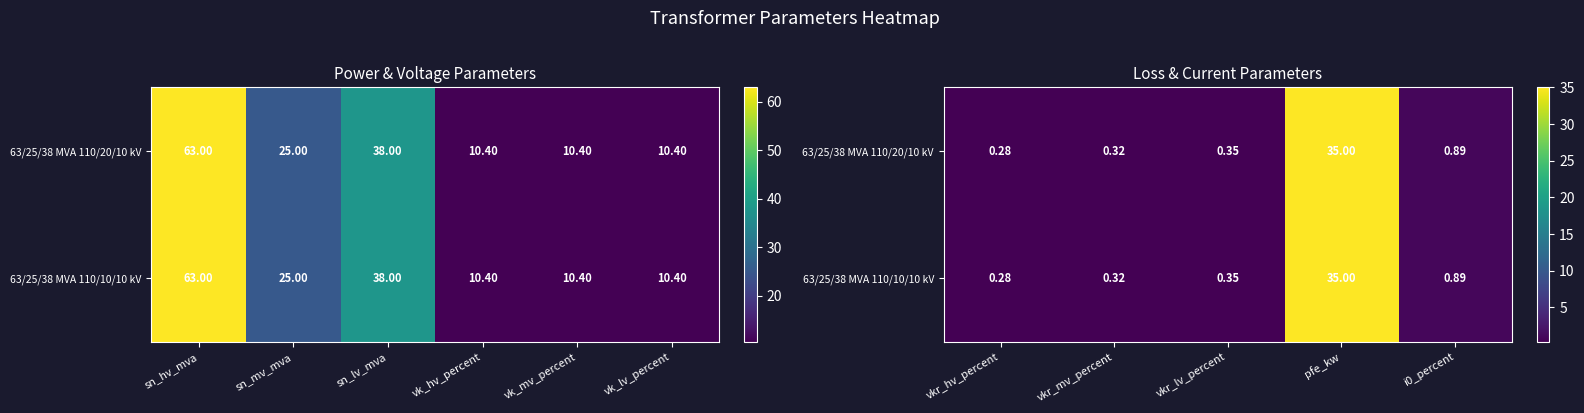

The value of 63/25/38 MVA 110/20/10 kV at vkr_hv_percent is 0.2. True or false?

False